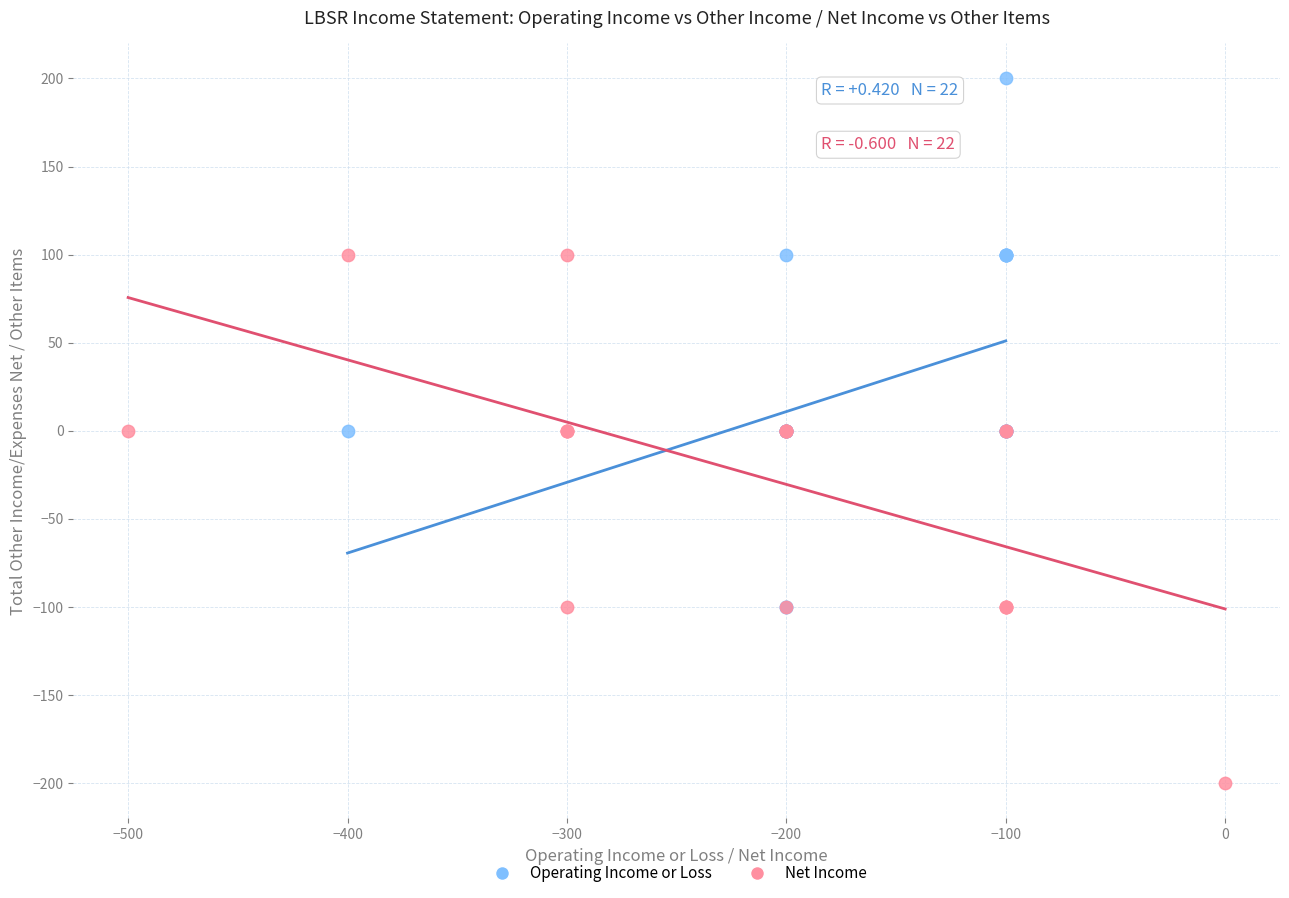

Which series contains the highest Y value?

Operating Income or Loss